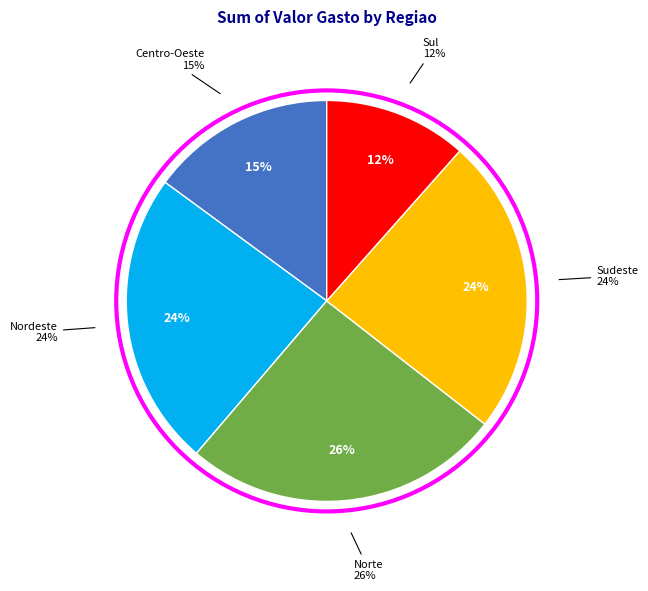

Does Centro-Oeste represent more than half of the total?

No